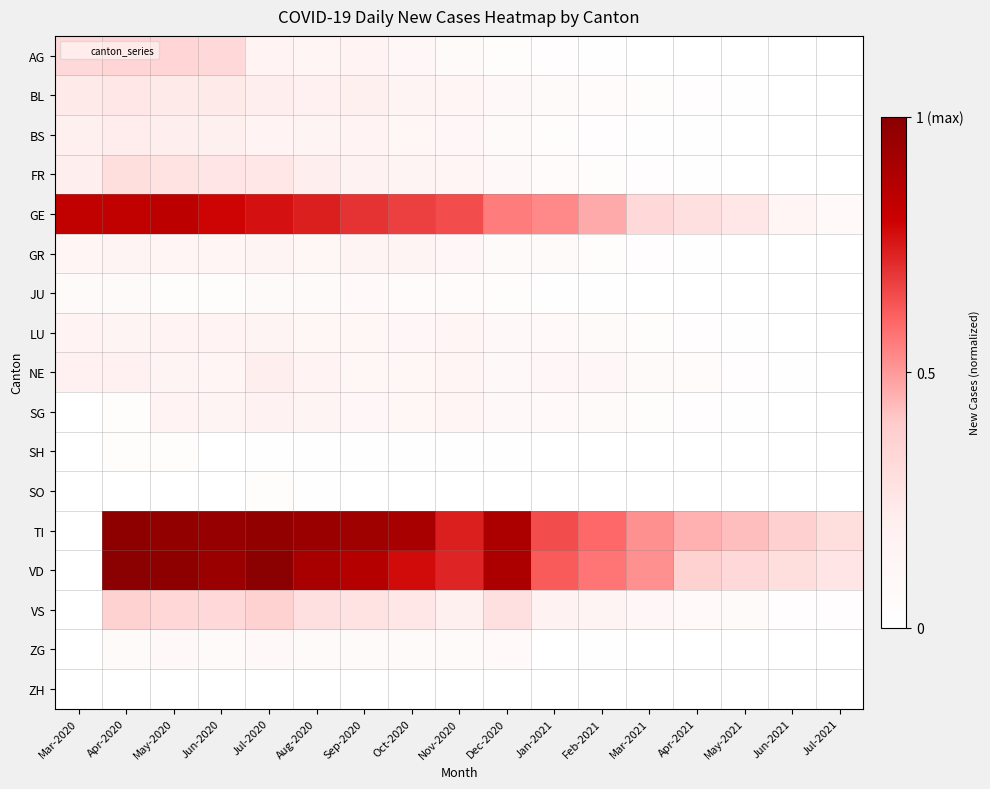

Which series changed the most between Jul-2020 and Jan-2021?

VD